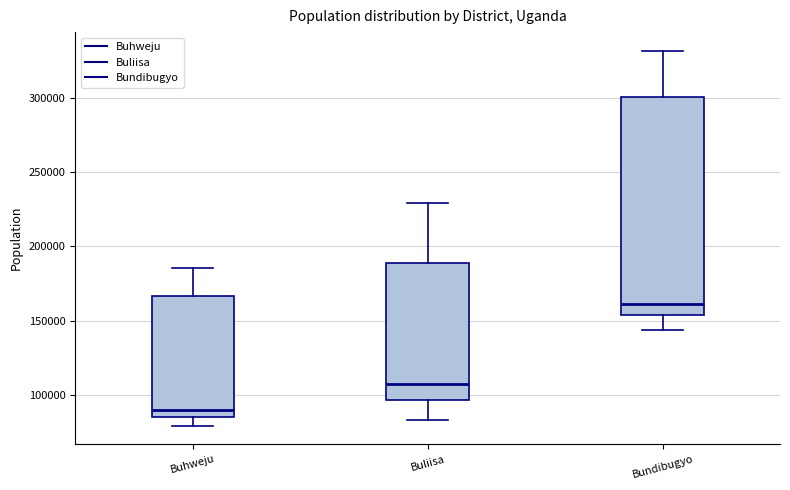

Reading left to right, transcribe this box plot: for each box, give where its median line is, the range the box spans, and where its two whiskers end, as read against the y-axis. The values are not printed on the chart, so give them approximately, as read against the axis.

Buhweju: median 90000, box 85000 to 165000, whiskers 80000 to 185000
Buliisa: median 105000, box 95000 to 190000, whiskers 85000 to 230000
Bundibugyo: median 160000, box 155000 to 300000, whiskers 145000 to 330000